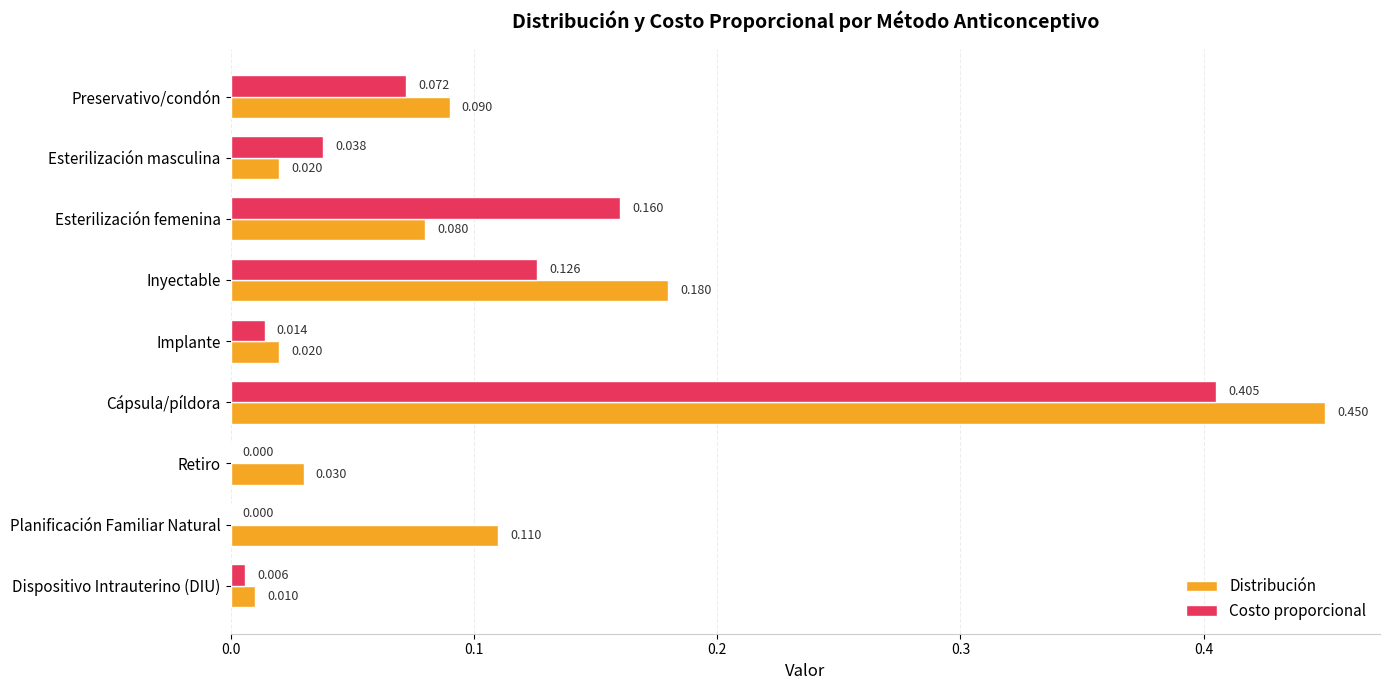

Which series changed the most between Esterilización masculina and Retiro?

Costo proporcional